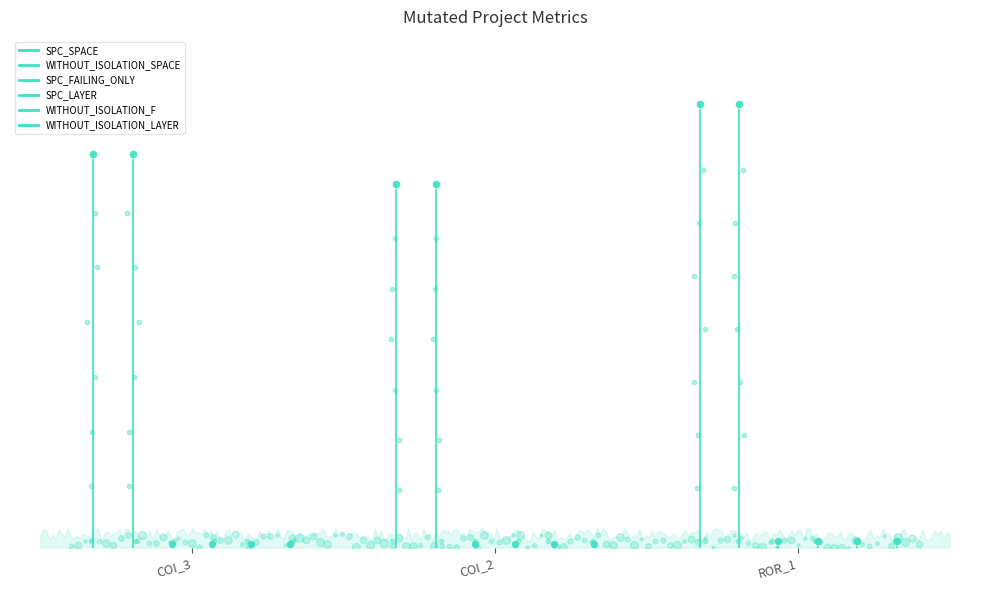

Which series has the largest total across all categories?

SPC_SPACE